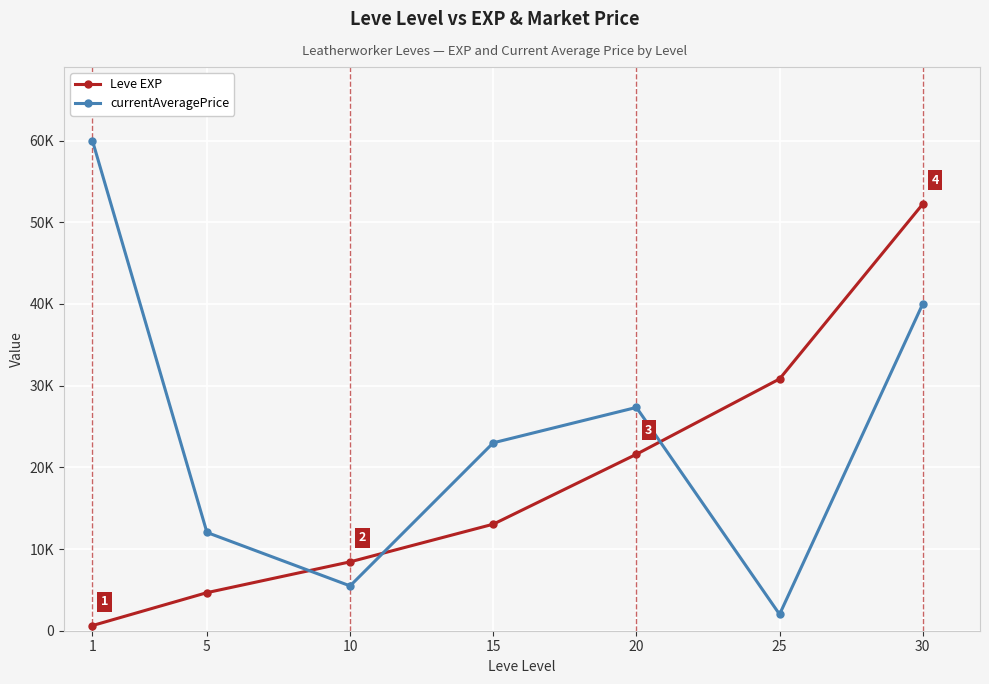

Does the chart have visible grid lines?

Yes